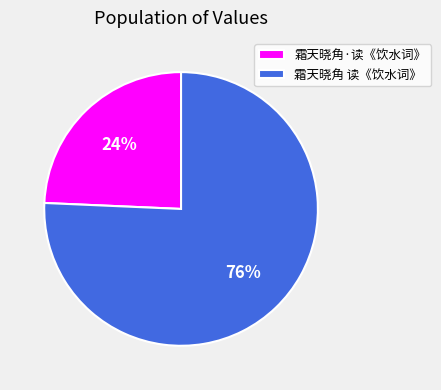

Do 霜天晓角·读《饮水词》 and 霜天晓角 读《饮水词》 together represent more than half of the pie?

Yes